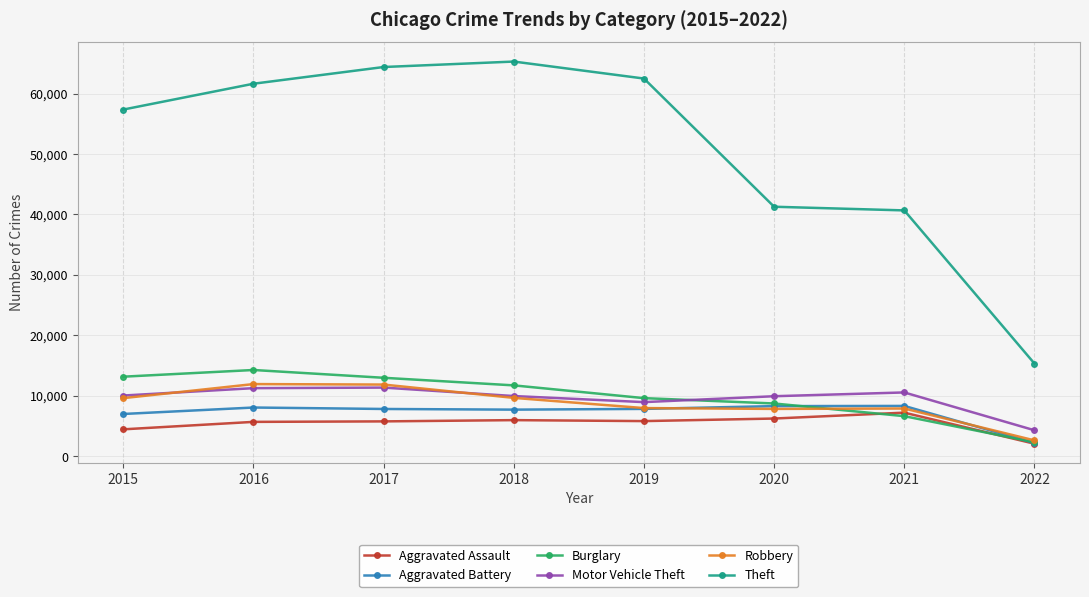

The value of Burglary at 2020 is 12703. True or false?

False